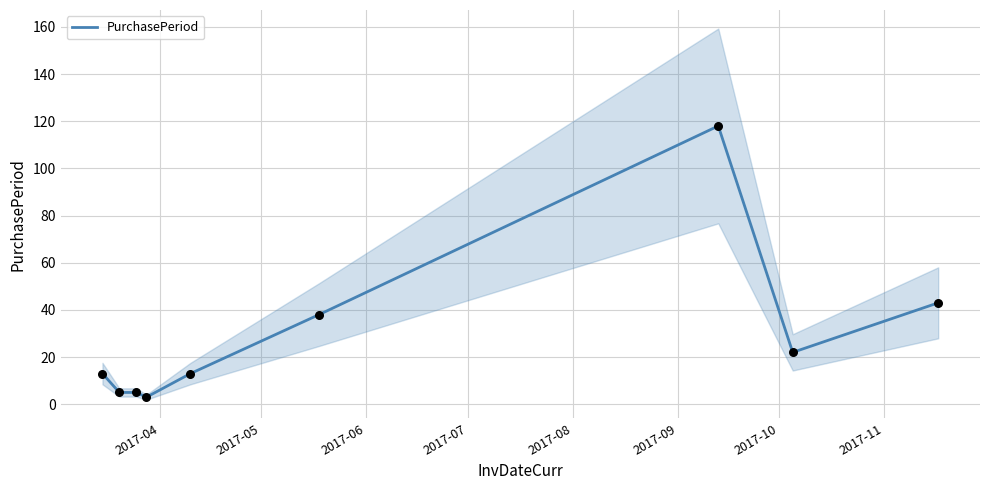

Between 2017-09 and 2017-04, which is larger?

2017-09